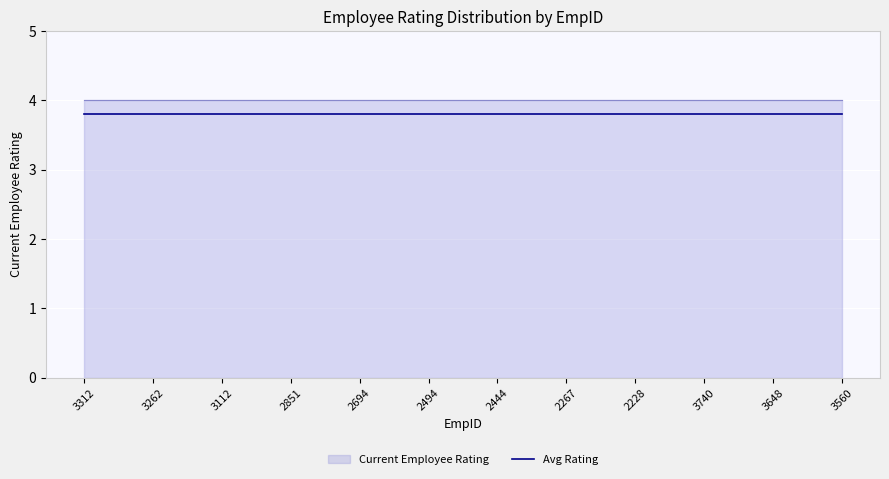

What is the average value of the Current Employee Rating series?

4.0